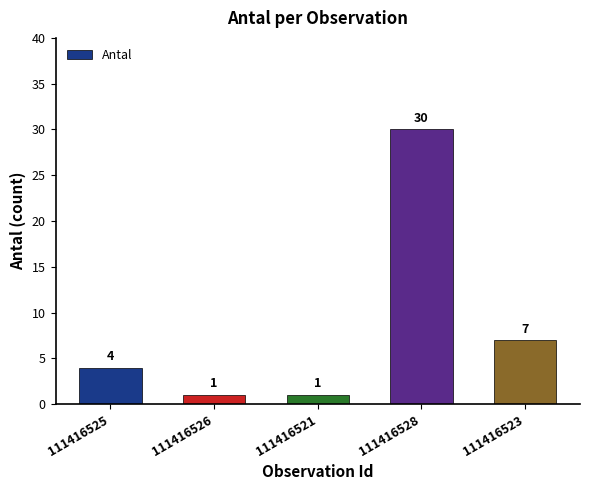

What is the label of the 3rd bar from the right?

111416521